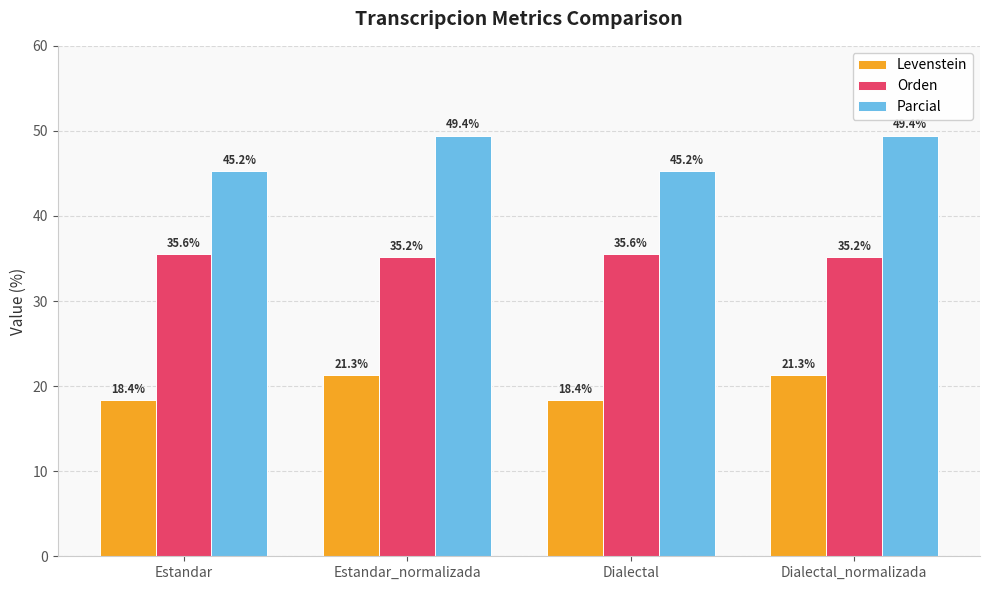

What are all the series names shown in the legend?

Levenstein, Orden, Parcial